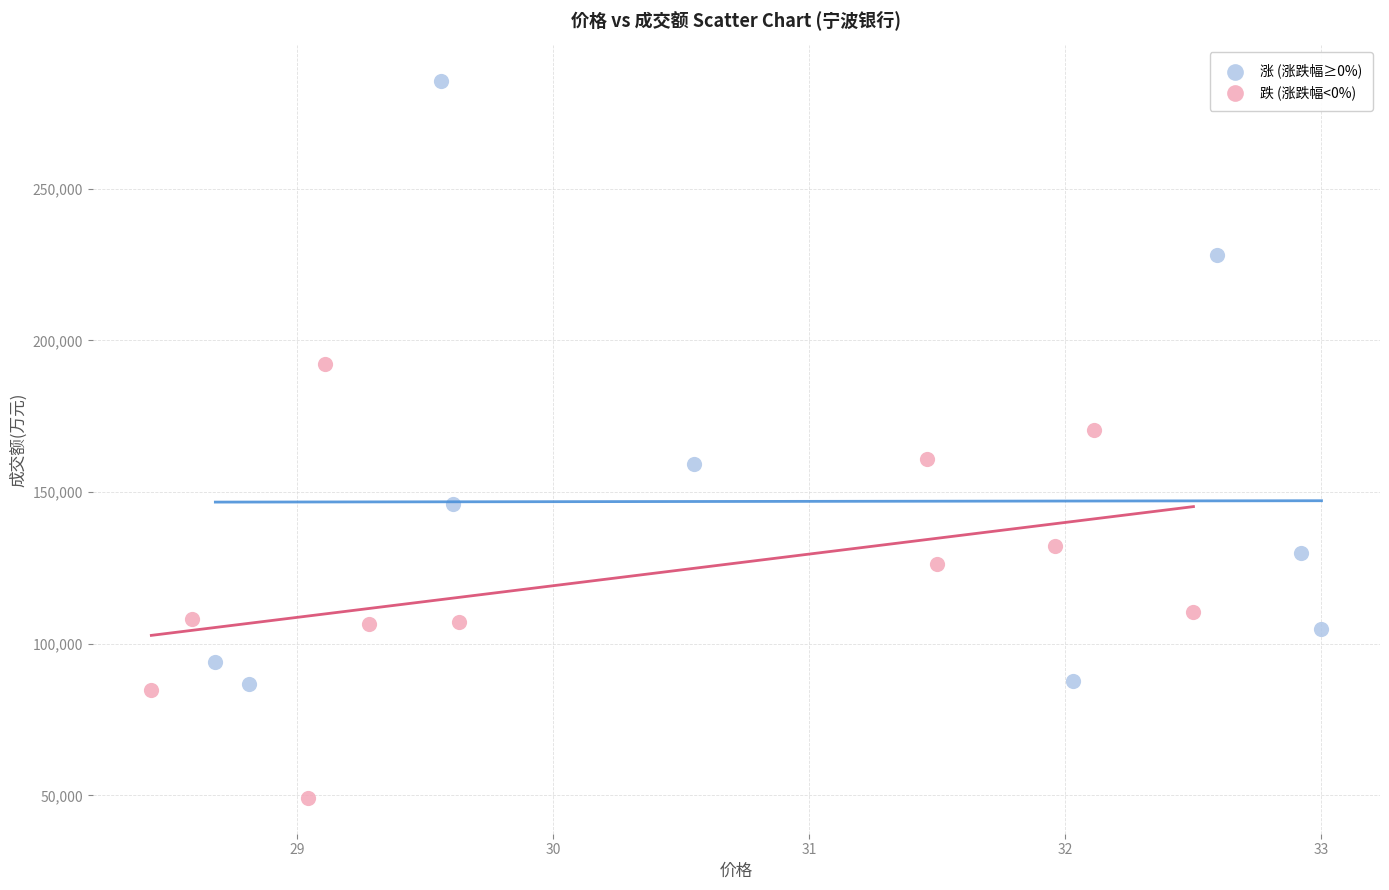

Which series reaches the maximum Y coordinate?

涨 (涨跌幅≥0%)